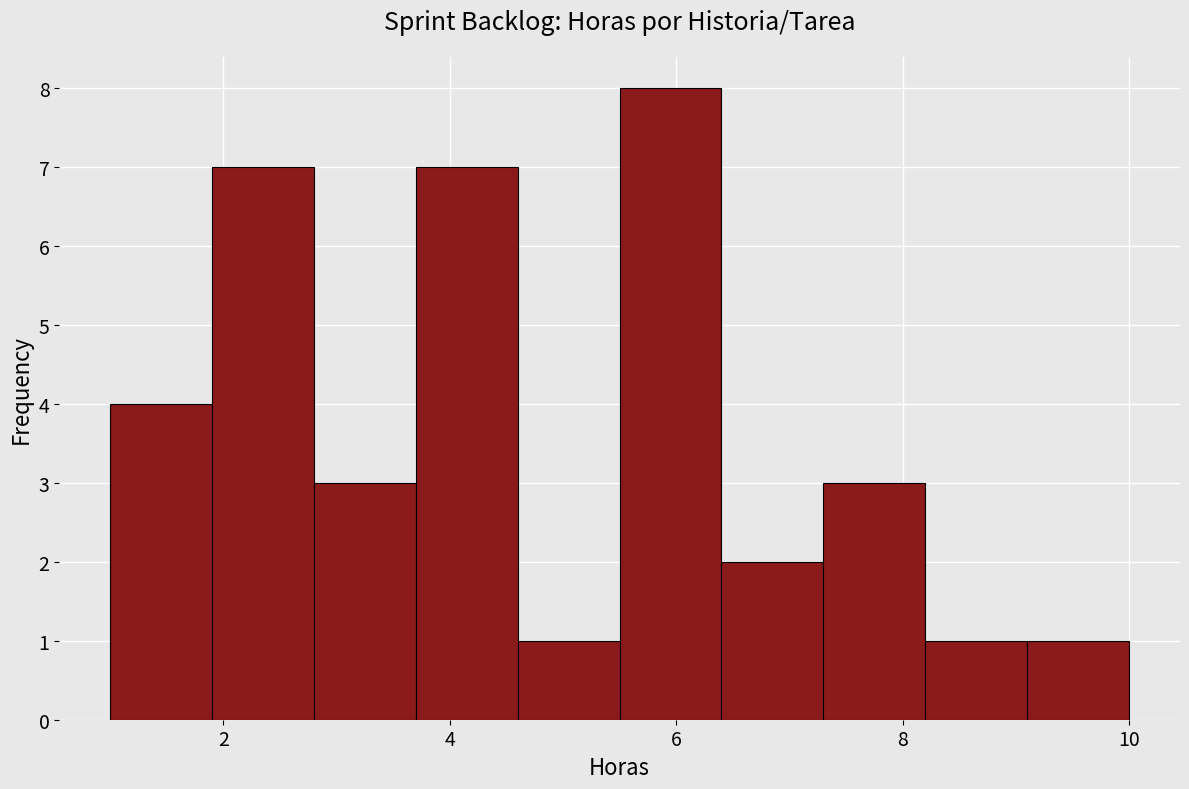

Reading left to right, list every bar in this chart as the range it spans on the x-axis followed by its height. Neither the bar edges nor the heights are printed on the chart, so give them approximately, as read against the axes.

1.0 to 1.9: 4
1.9 to 2.8: 7
2.8 to 3.7: 3
3.7 to 4.6: 7
4.6 to 5.5: 1
5.5 to 6.4: 8
6.4 to 7.3: 2
7.3 to 8.2: 3
8.2 to 9.1: 1
9.1 to 10.0: 1